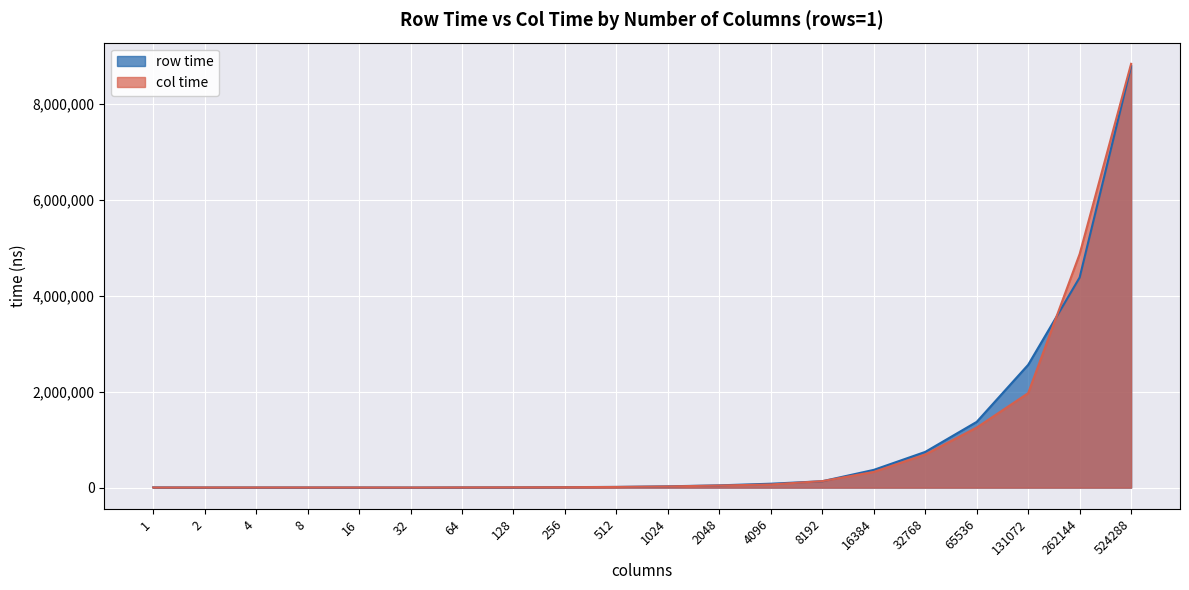

Read the col time value at 32768, to the nearest 10.

690560